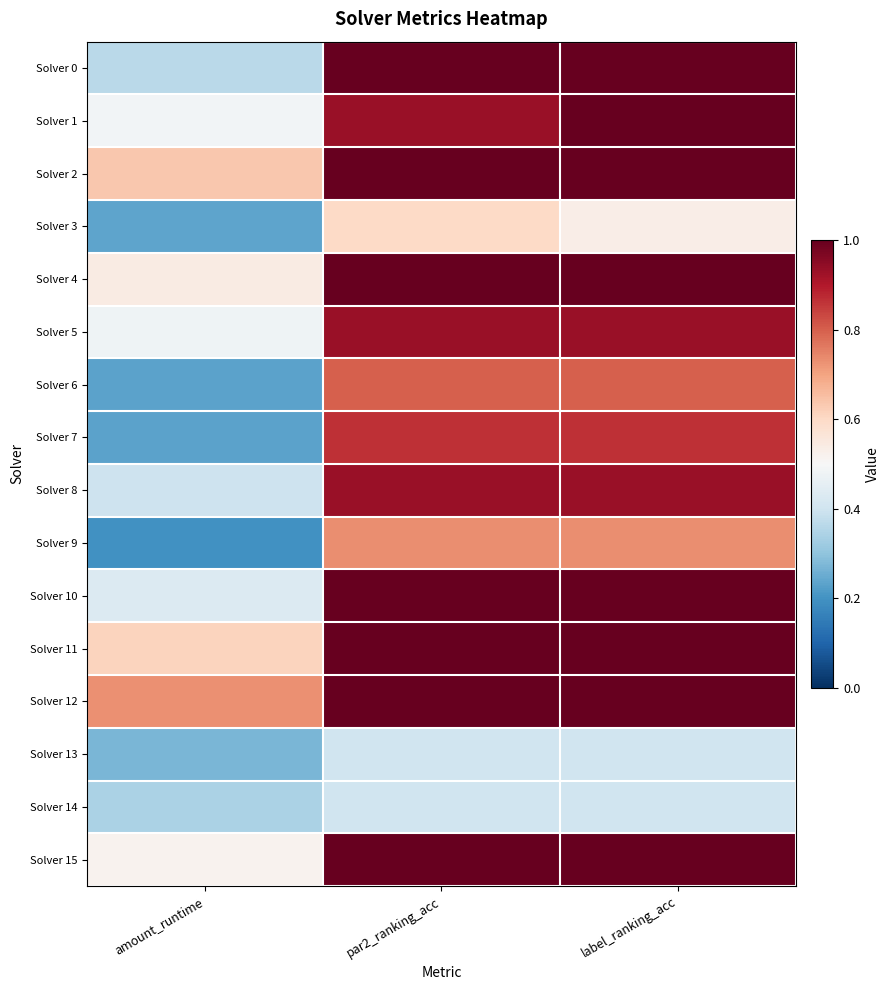

What is the minimum value shown in the chart?

0.2